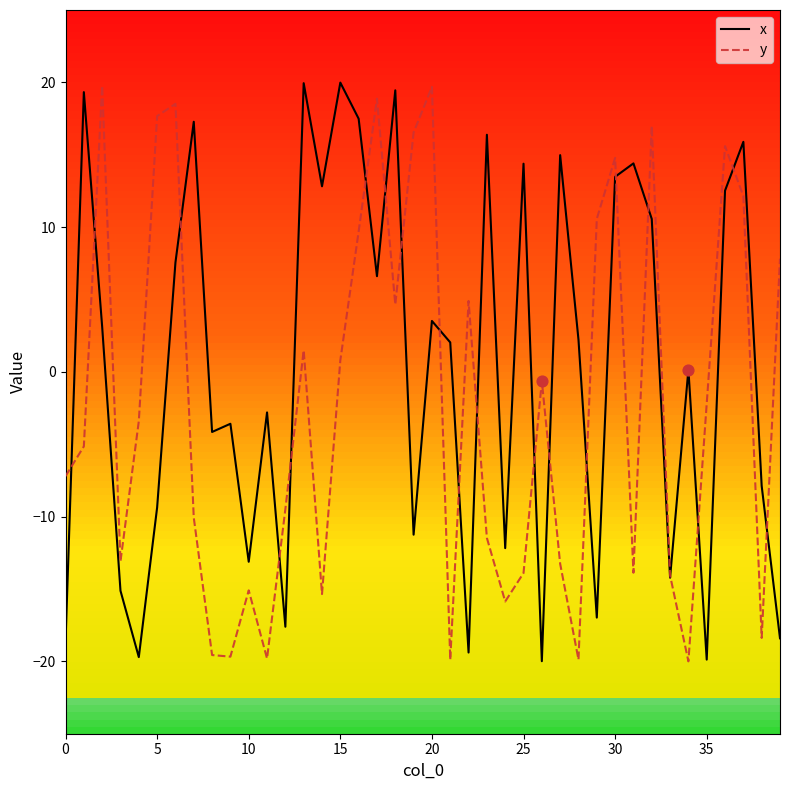

Which series has the largest total across all categories?

x